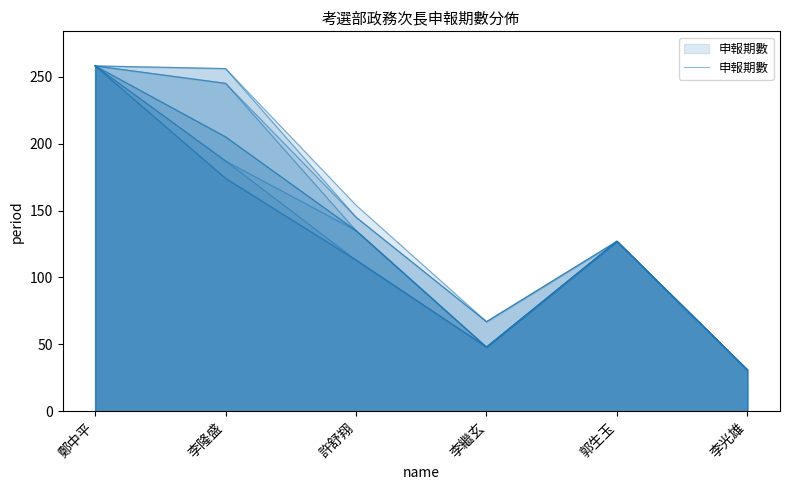

The chart shows a value of 256 at 李隆盛. True or false?

True